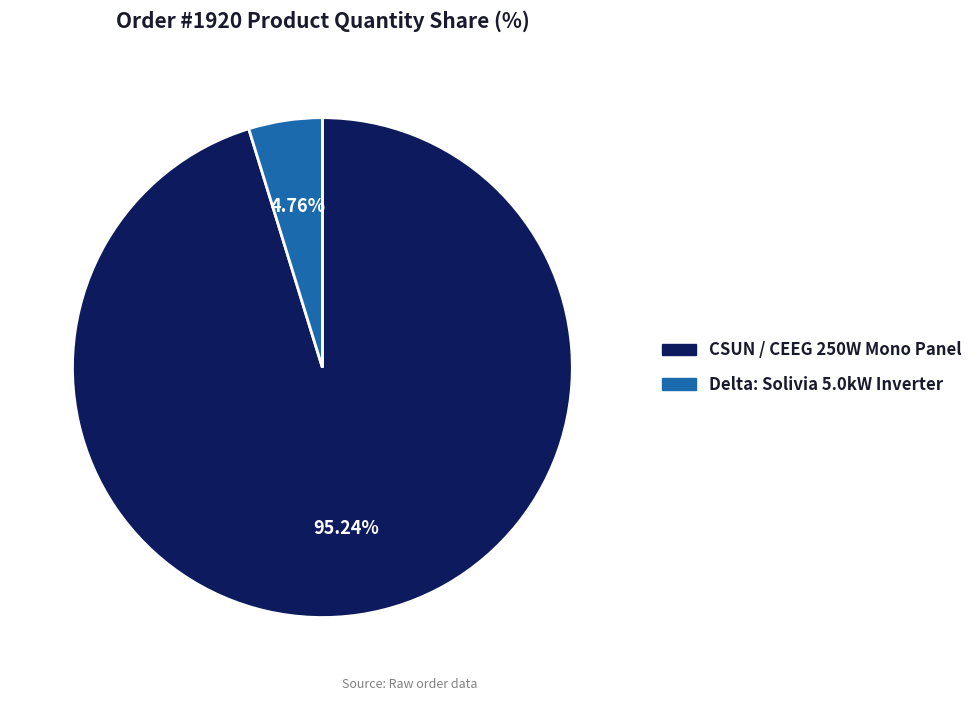

What is the largest slice in the pie chart?

CSUN / CEEG 250W Mono Panel